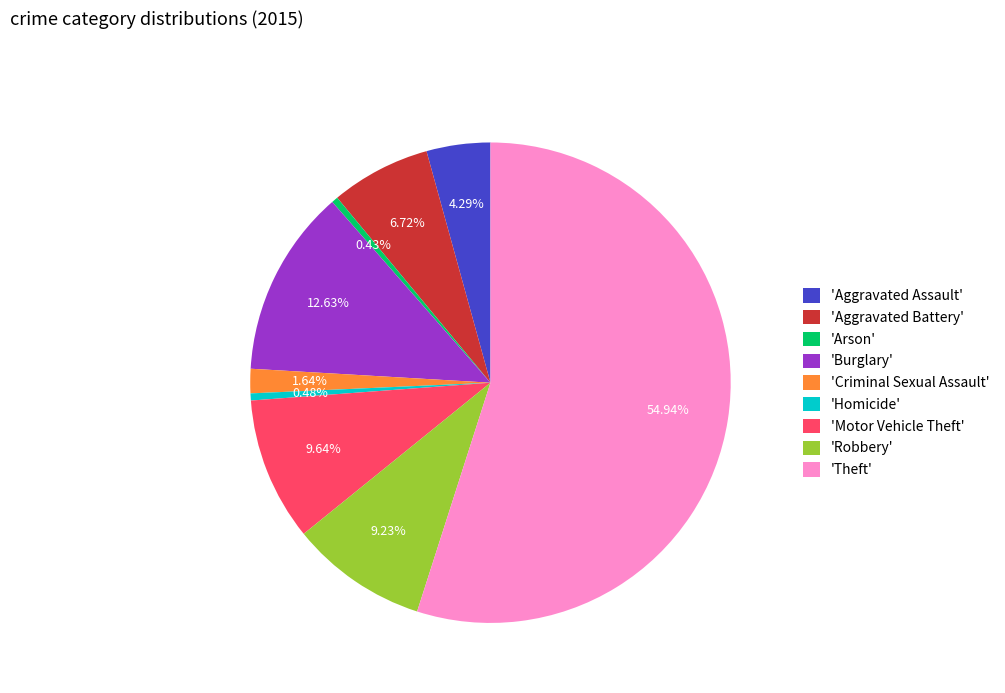

Which slice is the largest?

'Theft'